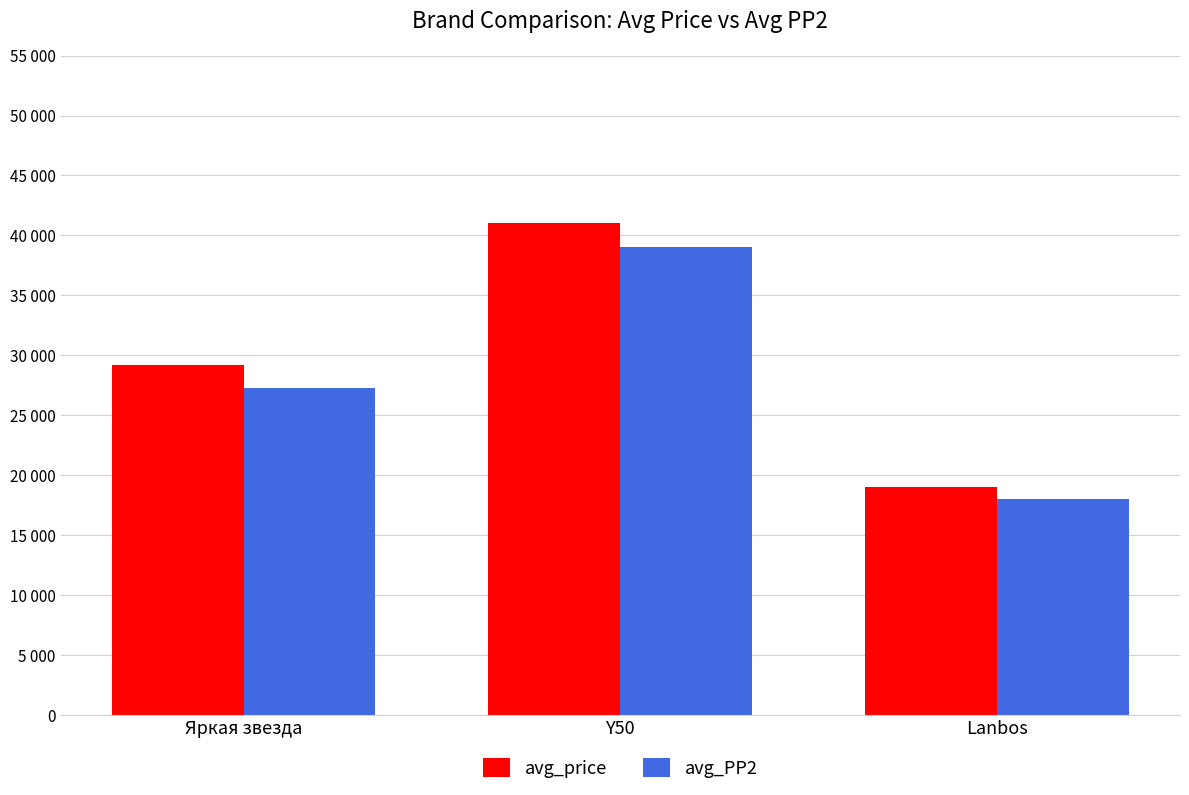

What is the label of the 3rd bar from the right?

Яркая звезда